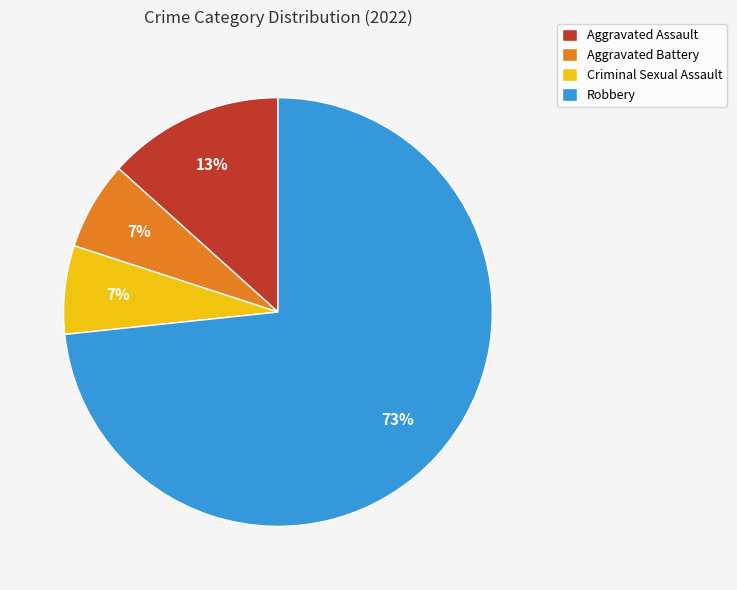

Is the sum of Criminal Sexual Assault and Robbery greater than half?

Yes